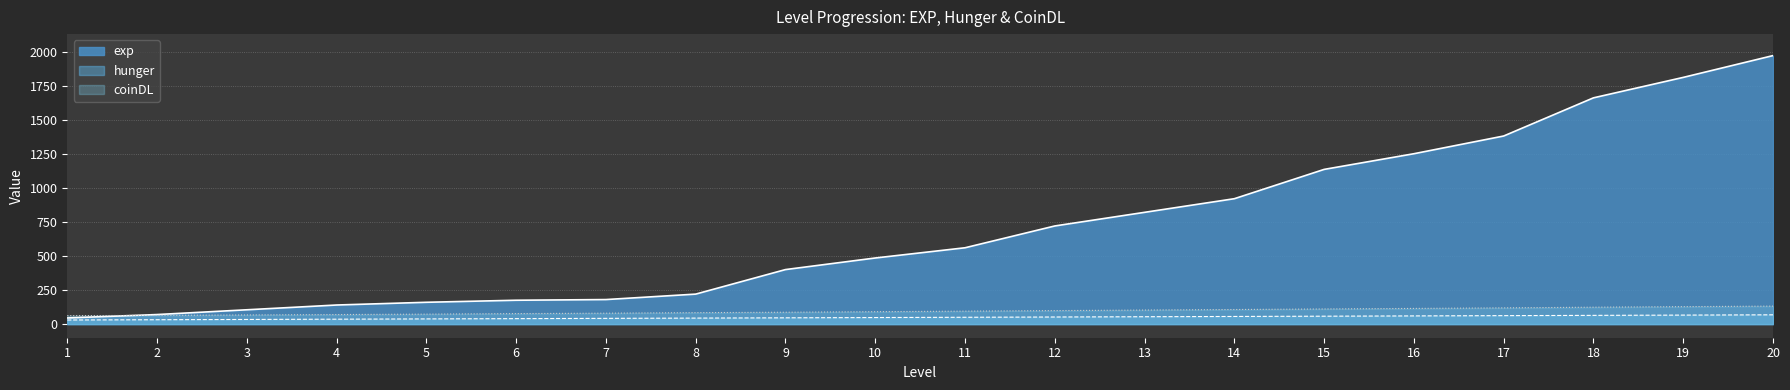

True or false: exp and hunger intersect in this chart.

False